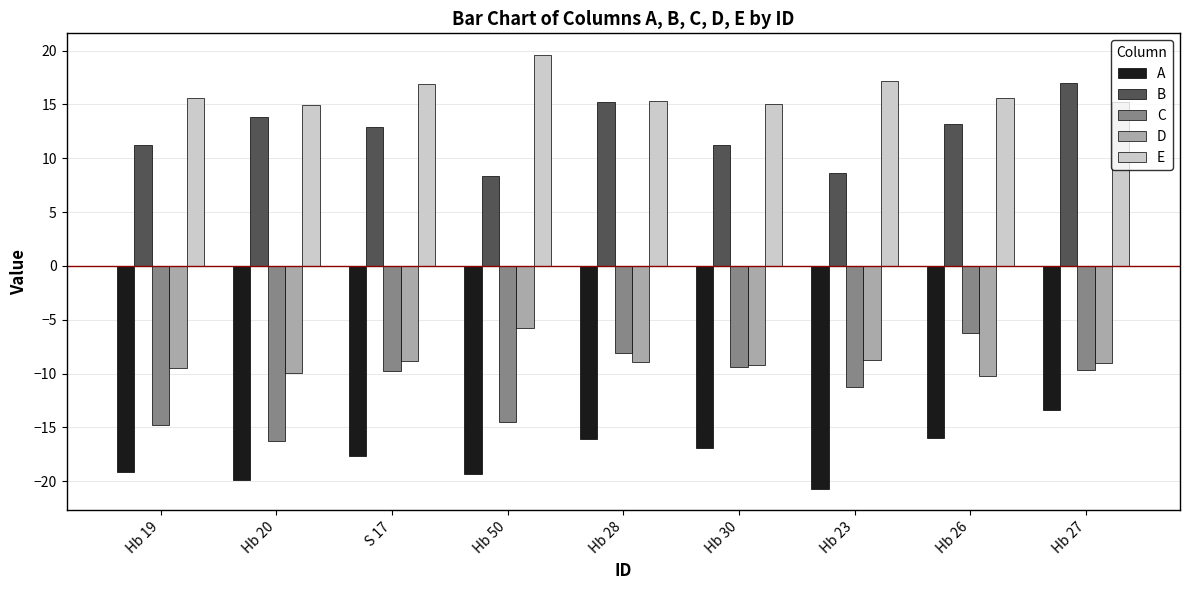

Which series has the widest spread of values?

C